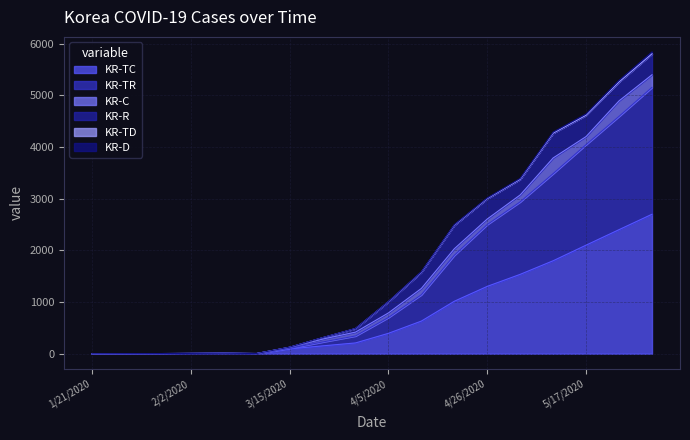

Where is the first local minimum for KR-TR?

3/1/2020